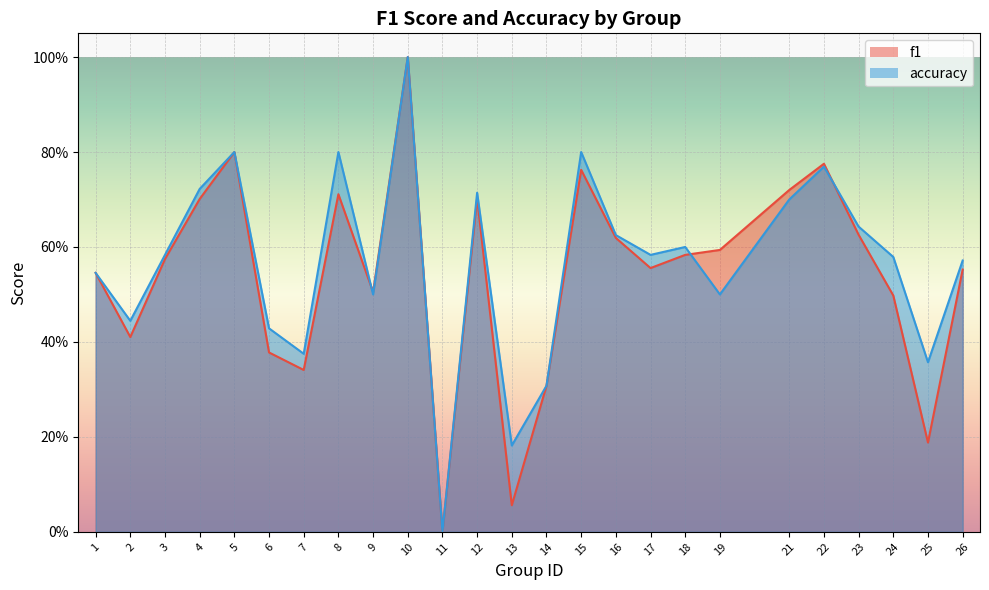

How many lines are shown in the chart?

2